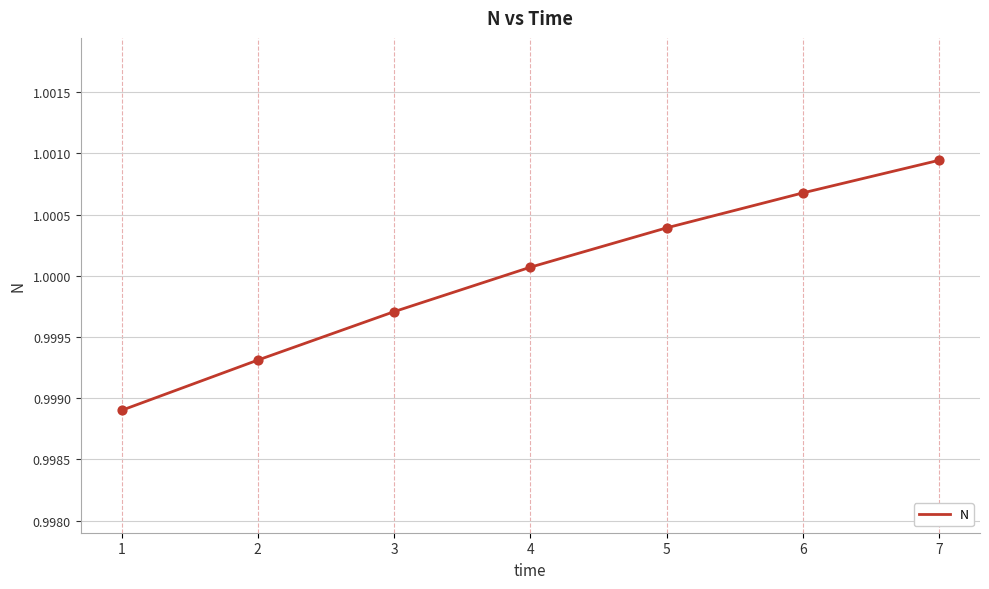

Between 2 and 7, which is larger?

7